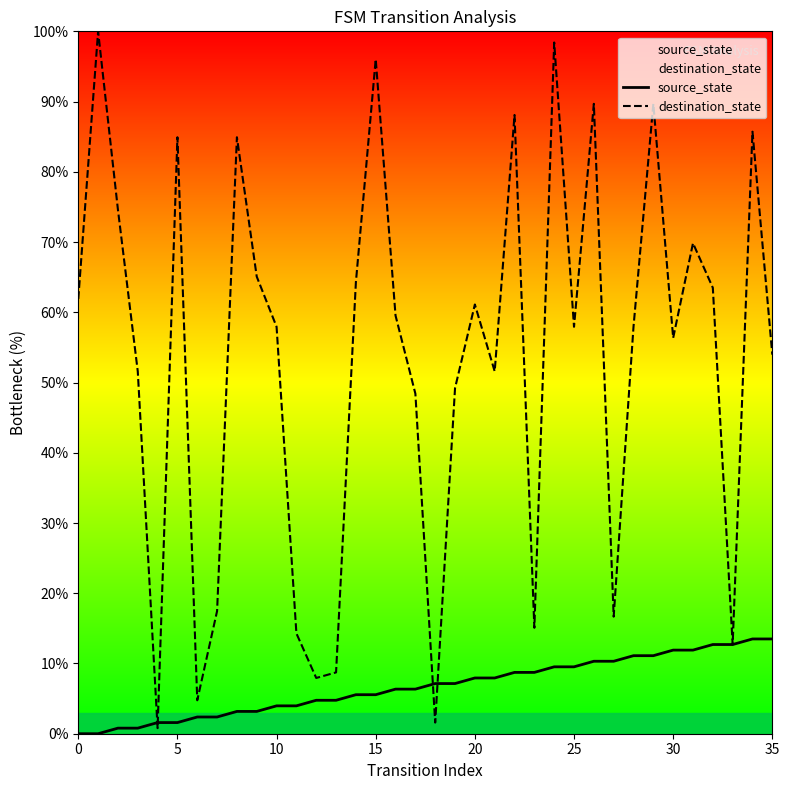

What is the spread (max minus min) of values at 21?

43.7